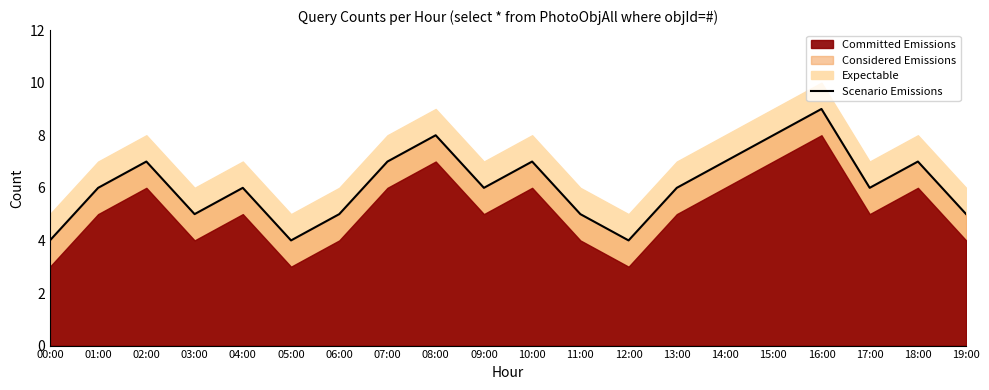

List the labels in order of value, smallest first.

00:00, 05:00, 12:00, 03:00, 06:00, 11:00, 19:00, 01:00, 04:00, 09:00, 13:00, 17:00, 02:00, 07:00, 10:00, 14:00, 18:00, 08:00, 15:00, 16:00